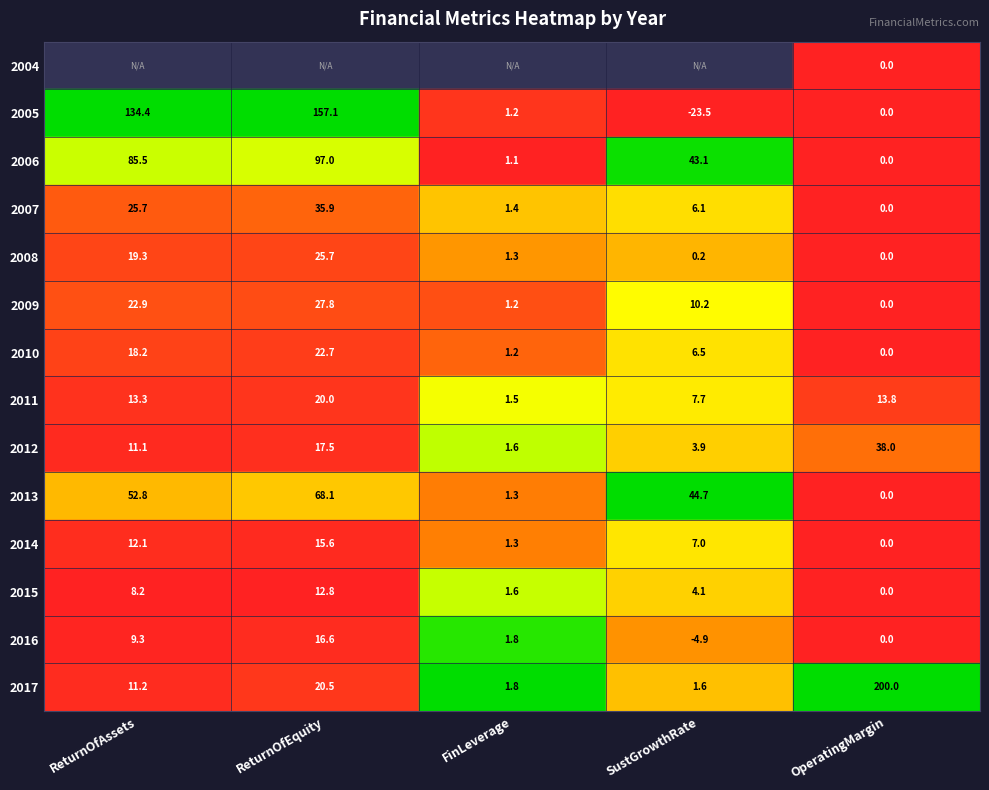

What is the sum of the 2009 values at FinLeverage and ReturnOfEquity?

29.0